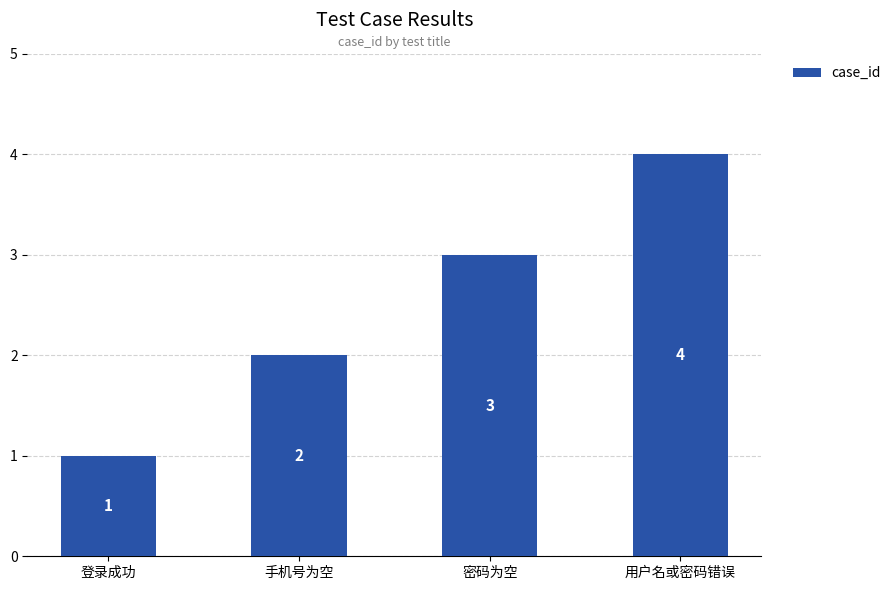

List the labels in order of value, smallest first.

登录成功, 手机号为空, 密码为空, 用户名或密码错误